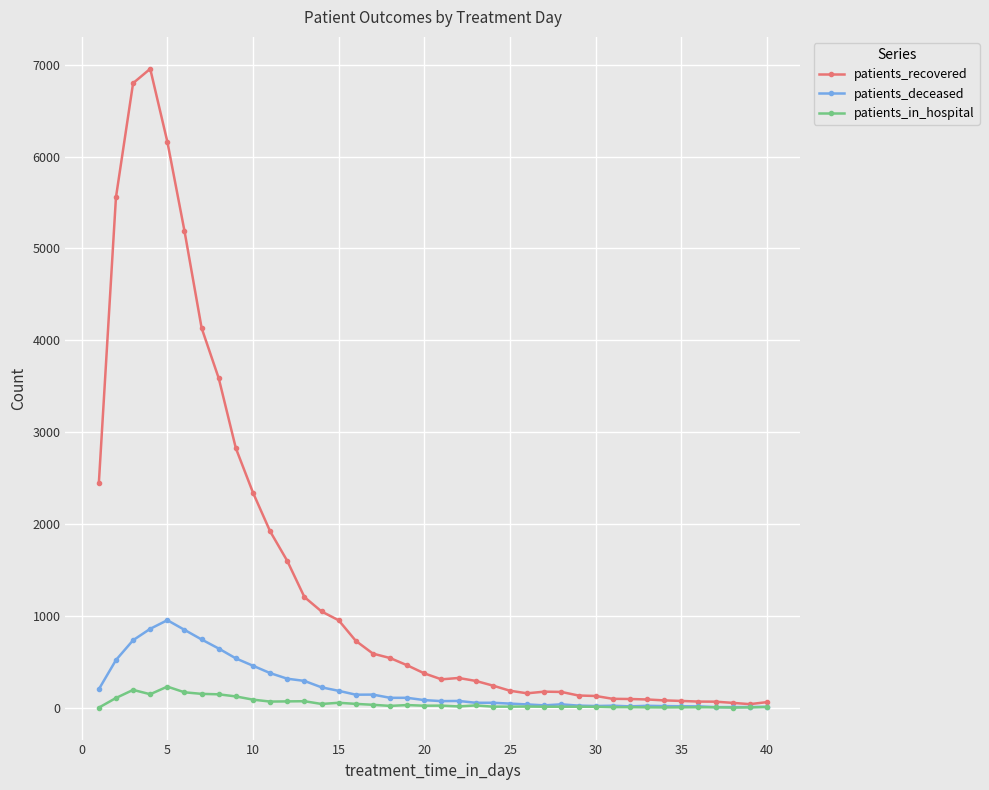

True or false: patients_deceased has more than 1 interior local peaks.

True